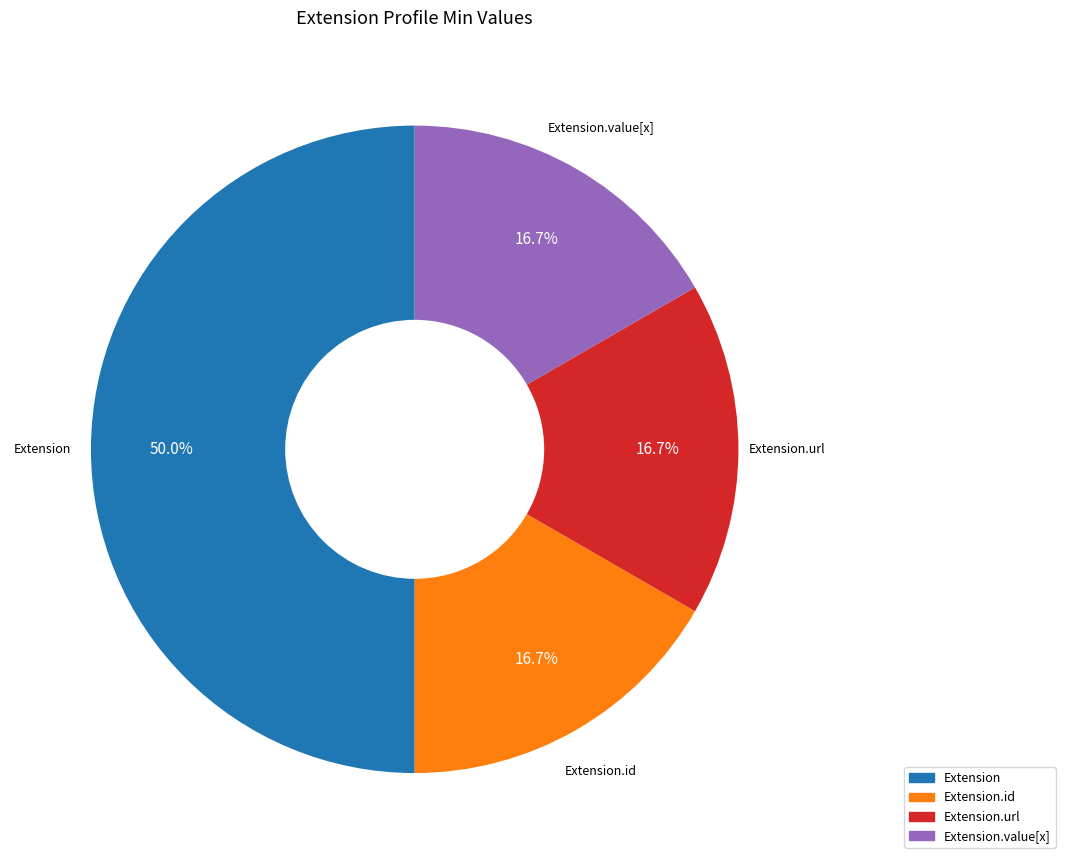

Is there a majority slice in this chart?

Yes